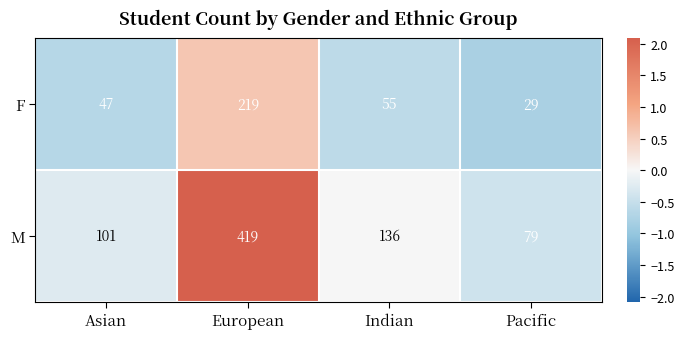

What is the total value across all series at Indian?

191